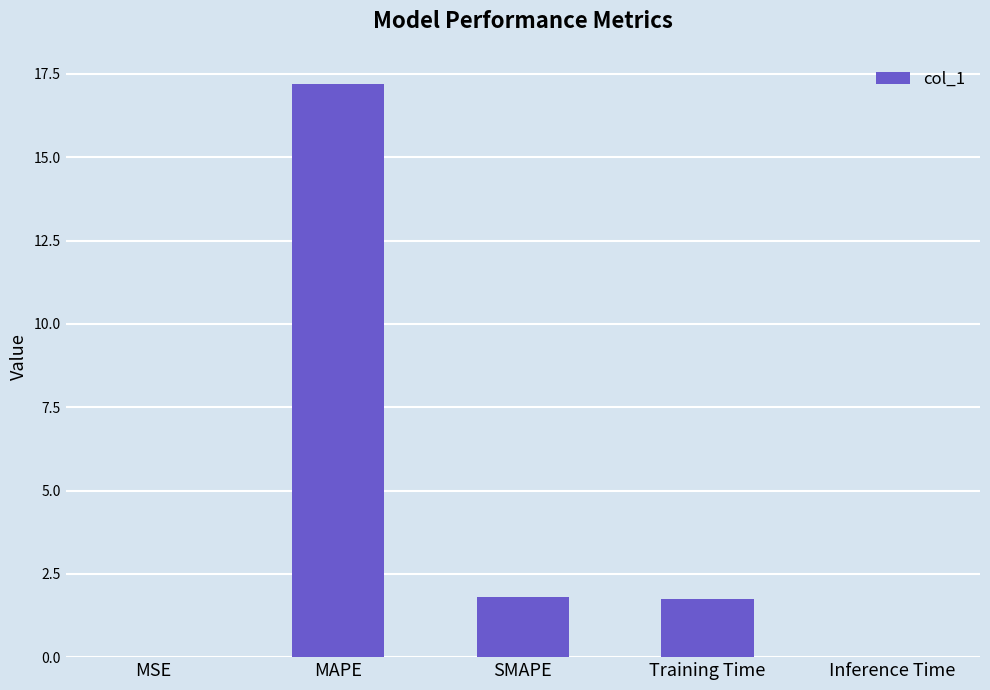

The chart shows a value of 1.8 at SMAPE. True or false?

True